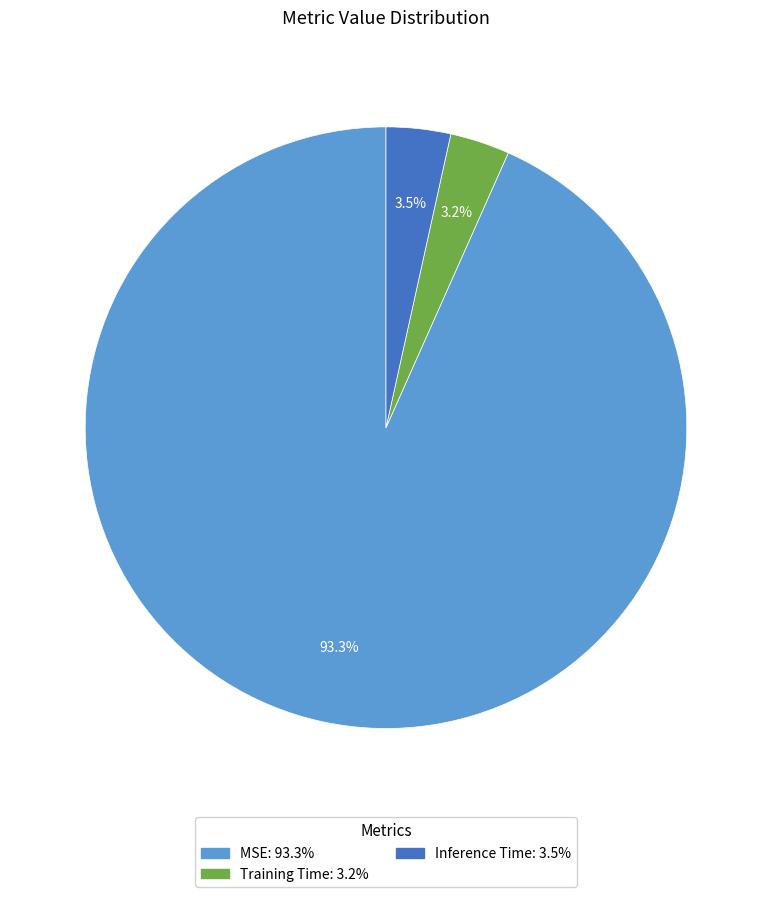

Which category has the biggest portion of the pie?

MSE